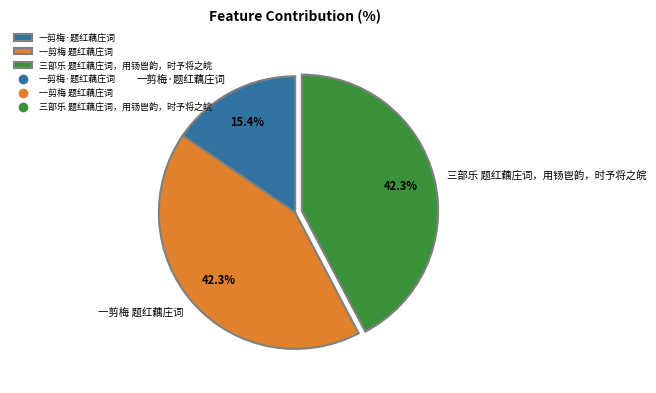

Is it true that 一剪梅·题红藕庄词 is 15% of the pie?

True